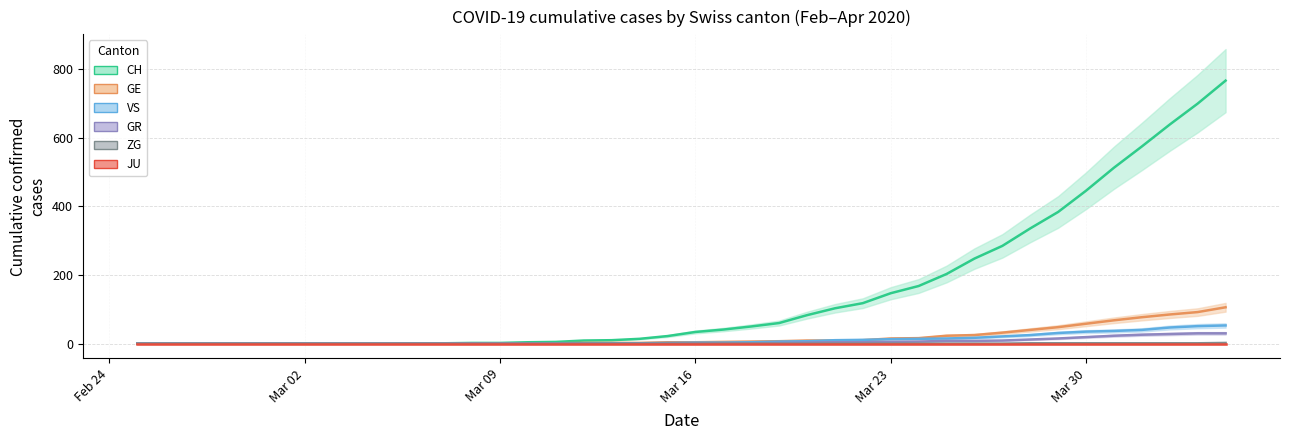

True or false: GR and GE intersect in this chart.

False